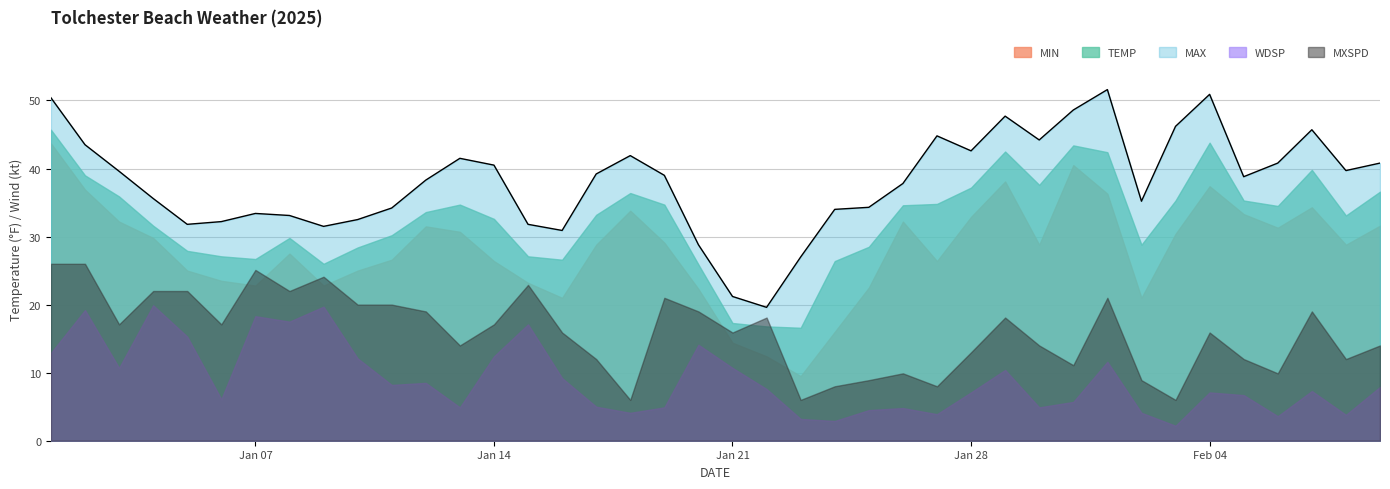

Reading left to right, what are all the values shown in this chart?

TEMP: 2025-01-01=45.7	2025-01-02=39.0	2025-01-03=35.9	2025-01-04=31.6	2025-01-05=27.9	2025-01-06=27.1	2025-01-07=26.7	2025-01-08=29.8	2025-01-09=26.0	2025-01-10=28.4	2025-01-11=30.2	2025-01-12=33.6	2025-01-13=34.7	2025-01-14=32.6	2025-01-15=27.1	2025-01-16=26.6	2025-01-17=33.2	2025-01-18=36.4	2025-01-19=34.7	2025-01-20=25.9	2025-01-21=17.3	2025-01-22=16.8	2025-01-23=16.6	2025-01-24=26.4	2025-01-25=28.5	2025-01-26=34.6	2025-01-27=34.8	2025-01-28=37.2	2025-01-29=42.5	2025-01-30=37.6	2025-01-31=43.4	2025-02-01=42.4	2025-02-02=28.8	2025-02-03=35.3	2025-02-04=43.8	2025-02-05=35.3	2025-02-06=34.5	2025-02-07=39.8	2025-02-08=33.1	2025-02-09=36.6
MAX: 2025-01-01=50.4	2025-01-02=43.5	2025-01-03=39.6	2025-01-04=35.6	2025-01-05=31.8	2025-01-06=32.2	2025-01-07=33.4	2025-01-08=33.1	2025-01-09=31.5	2025-01-10=32.5	2025-01-11=34.2	2025-01-12=38.3	2025-01-13=41.5	2025-01-14=40.5	2025-01-15=31.8	2025-01-16=30.9	2025-01-17=39.2	2025-01-18=41.9	2025-01-19=39.0	2025-01-20=28.8	2025-01-21=21.2	2025-01-22=19.6	2025-01-23=27.0	2025-01-24=34.0	2025-01-25=34.3	2025-01-26=37.8	2025-01-27=44.8	2025-01-28=42.6	2025-01-29=47.7	2025-01-30=44.2	2025-01-31=48.6	2025-02-01=51.6	2025-02-02=35.2	2025-02-03=46.2	2025-02-04=50.9	2025-02-05=38.8	2025-02-06=40.8	2025-02-07=45.7	2025-02-08=39.7	2025-02-09=40.8
MIN: 2025-01-01=43.7	2025-01-02=36.9	2025-01-03=32.2	2025-01-04=29.8	2025-01-05=25.0	2025-01-06=23.5	2025-01-07=22.8	2025-01-08=27.5	2025-01-09=22.8	2025-01-10=25.0	2025-01-11=26.6	2025-01-12=31.5	2025-01-13=30.7	2025-01-14=26.4	2025-01-15=23.2	2025-01-16=21.0	2025-01-17=28.8	2025-01-18=33.8	2025-01-19=29.1	2025-01-20=22.3	2025-01-21=14.4	2025-01-22=12.4	2025-01-23=9.5	2025-01-24=16.0	2025-01-25=22.5	2025-01-26=32.2	2025-01-27=26.4	2025-01-28=32.9	2025-01-29=38.1	2025-01-30=28.8	2025-01-31=40.5	2025-02-01=36.3	2025-02-02=21.0	2025-02-03=30.4	2025-02-04=37.4	2025-02-05=33.3	2025-02-06=31.3	2025-02-07=34.3	2025-02-08=28.8	2025-02-09=31.6
WDSP: 2025-01-01=12.9	2025-01-02=19.2	2025-01-03=10.7	2025-01-04=19.9	2025-01-05=15.3	2025-01-06=6.1	2025-01-07=18.3	2025-01-08=17.5	2025-01-09=19.7	2025-01-10=12.1	2025-01-11=8.2	2025-01-12=8.5	2025-01-13=4.9	2025-01-14=12.4	2025-01-15=17.1	2025-01-16=9.2	2025-01-17=5.0	2025-01-18=4.1	2025-01-19=4.9	2025-01-20=14.1	2025-01-21=10.7	2025-01-22=7.6	2025-01-23=3.2	2025-01-24=2.9	2025-01-25=4.5	2025-01-26=4.8	2025-01-27=3.9	2025-01-28=7.1	2025-01-29=10.4	2025-01-30=4.9	2025-01-31=5.7	2025-02-01=11.6	2025-02-02=4.1	2025-02-03=2.2	2025-02-04=7.1	2025-02-05=6.7	2025-02-06=3.6	2025-02-07=7.3	2025-02-08=3.8	2025-02-09=7.9
MXSPD: 2025-01-01=26.0	2025-01-02=26.0	2025-01-03=17.1	2025-01-04=22.0	2025-01-05=22.0	2025-01-06=17.1	2025-01-07=25.1	2025-01-08=22.0	2025-01-09=24.1	2025-01-10=20.0	2025-01-11=20.0	2025-01-12=19.0	2025-01-13=14.0	2025-01-14=17.1	2025-01-15=22.9	2025-01-16=15.9	2025-01-17=12.0	2025-01-18=6.0	2025-01-19=21.0	2025-01-20=19.0	2025-01-21=15.9	2025-01-22=18.1	2025-01-23=6.0	2025-01-24=8.0	2025-01-25=8.9	2025-01-26=9.9	2025-01-27=8.0	2025-01-28=13.0	2025-01-29=18.1	2025-01-30=14.0	2025-01-31=11.1	2025-02-01=21.0	2025-02-02=8.9	2025-02-03=6.0	2025-02-04=15.9	2025-02-05=12.0	2025-02-06=9.9	2025-02-07=19.0	2025-02-08=12.0	2025-02-09=14.0